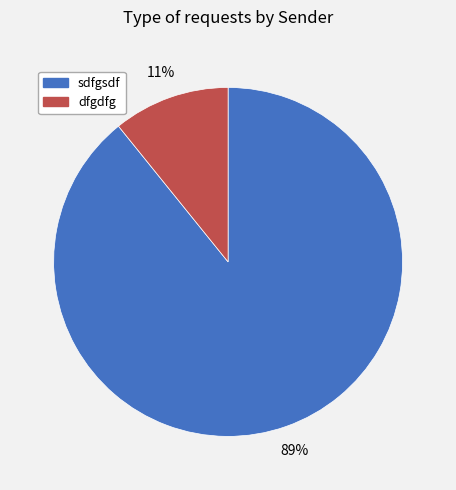

Combined, do sdfgsdf and dfgdfg account for over 50%?

Yes